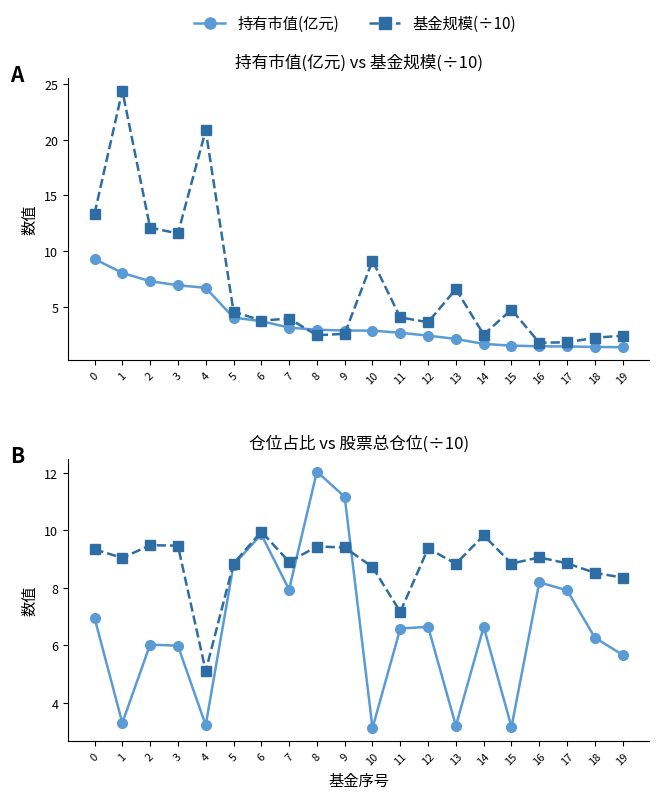

True or false: 基金规模(÷10) has more than 1 interior local peaks.

True